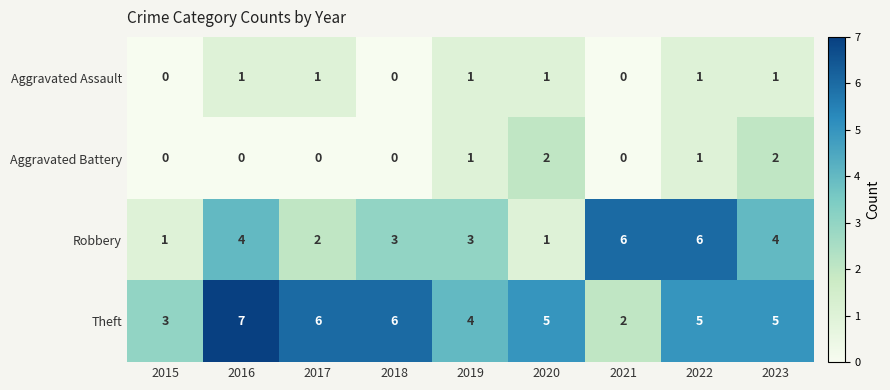

Count the Aggravated Assault values in the range 0 to 1.

9